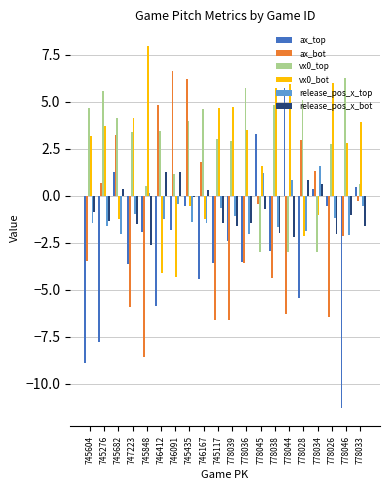

List the series in order of their peak value, highest first.

vx0_bot, ax_bot, vx0_top, ax_top, release_pos_x_top, release_pos_x_bot